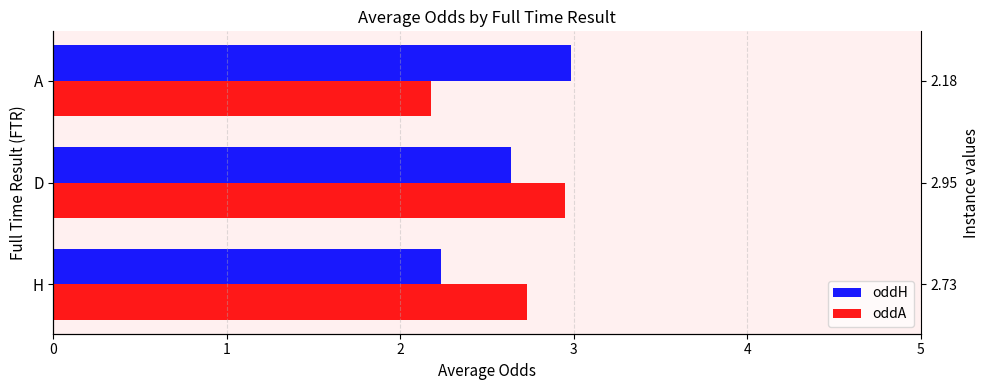

How many data points does each series have?

3